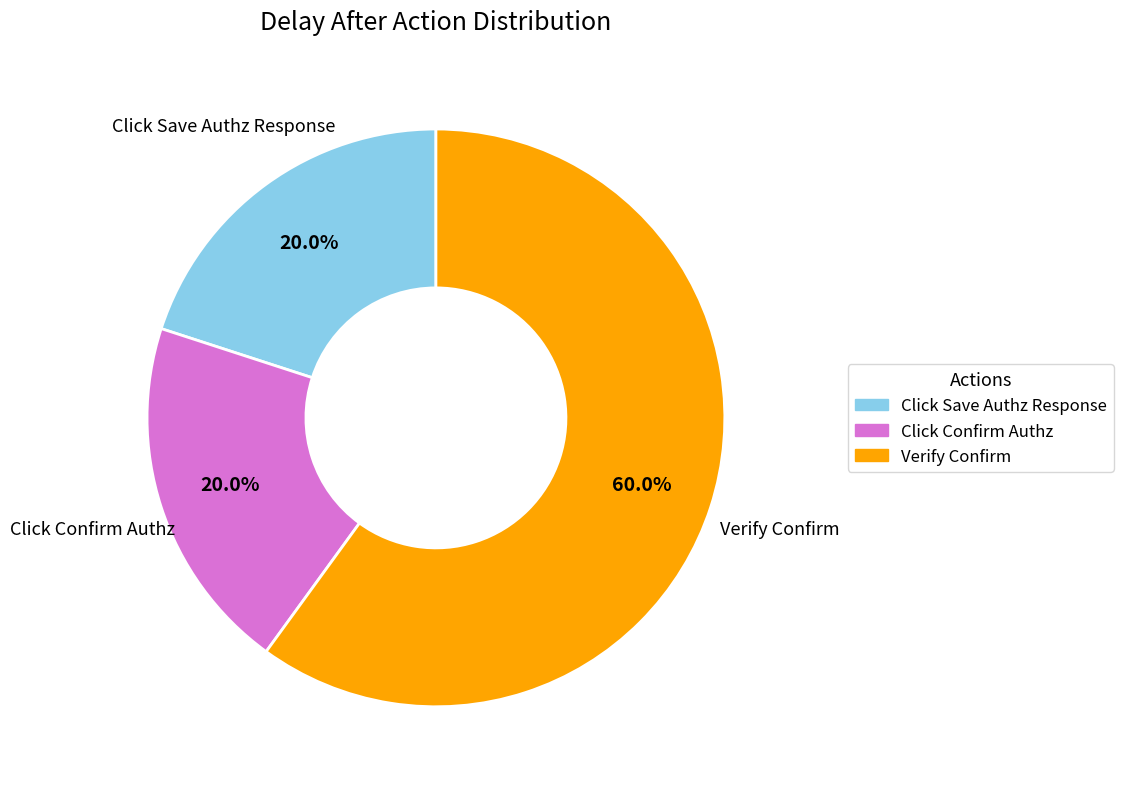

What is the ratio of the value at Verify Confirm to the value at Click Confirm Authz?

3.0